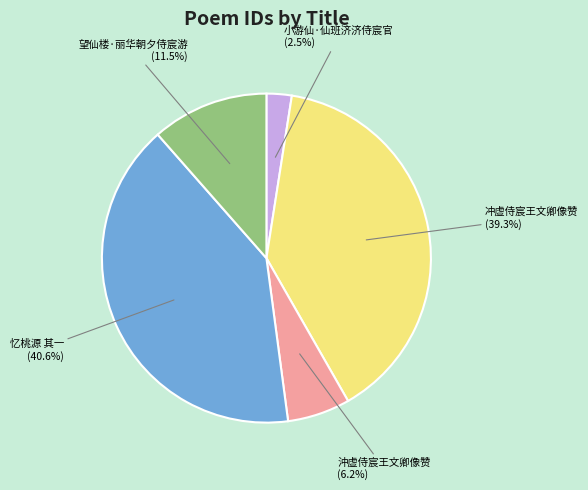

What is the smallest slice in the pie chart?

小游仙·仙班济济侍宸官